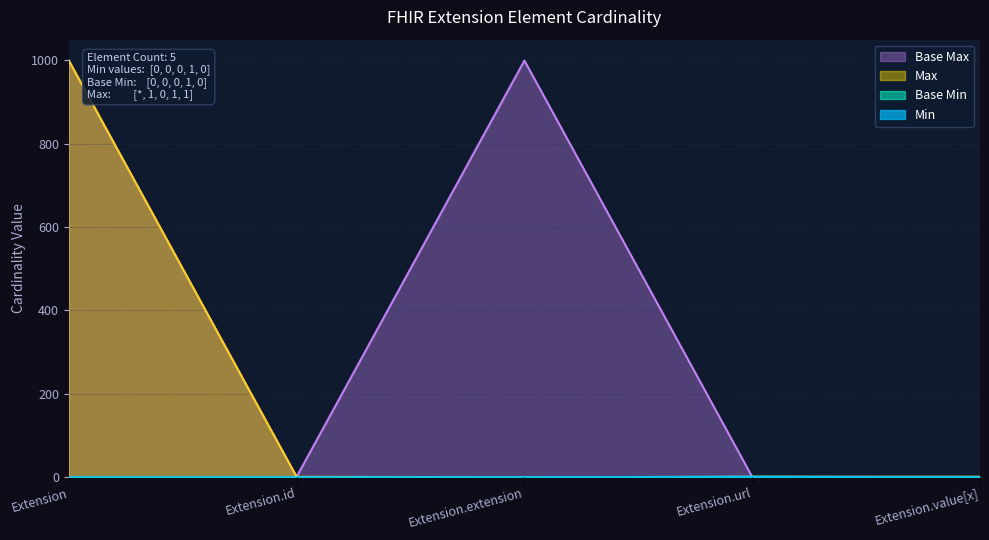

Reading left to right, what are all the values shown in this chart?

Min: Extension=0	Extension.id=0	Extension.extension=0	Extension.url=1	Extension.value[x]=0
Max_numeric: Extension=999	Extension.id=1	Extension.extension=0	Extension.url=1	Extension.value[x]=1
Base Min: Extension=0	Extension.id=0	Extension.extension=0	Extension.url=1	Extension.value[x]=0
Base Max_numeric: Extension=999	Extension.id=1	Extension.extension=999	Extension.url=1	Extension.value[x]=1